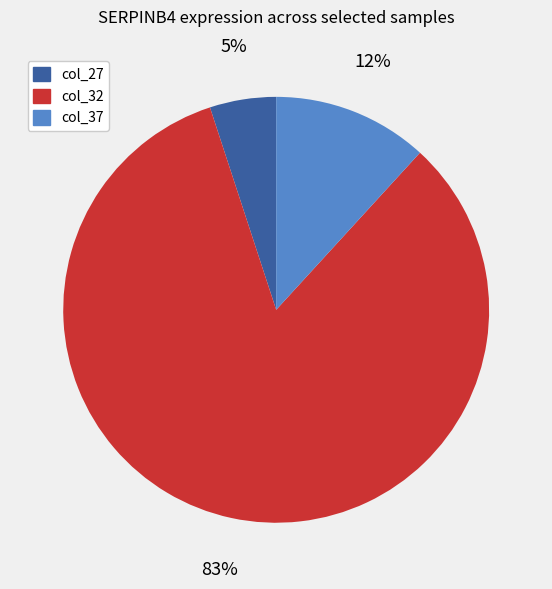

To the nearest percent, what is the average slice percentage?

33%